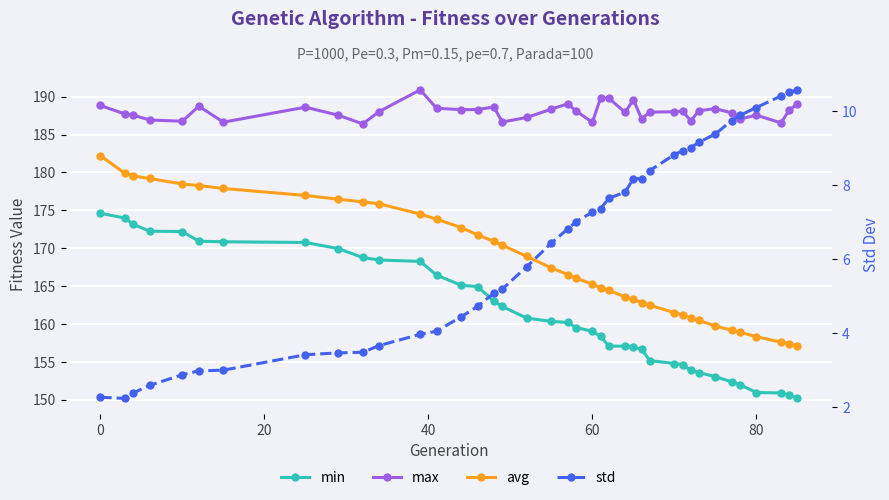

What is the value of the std point at the 3rd from the left?

2.4